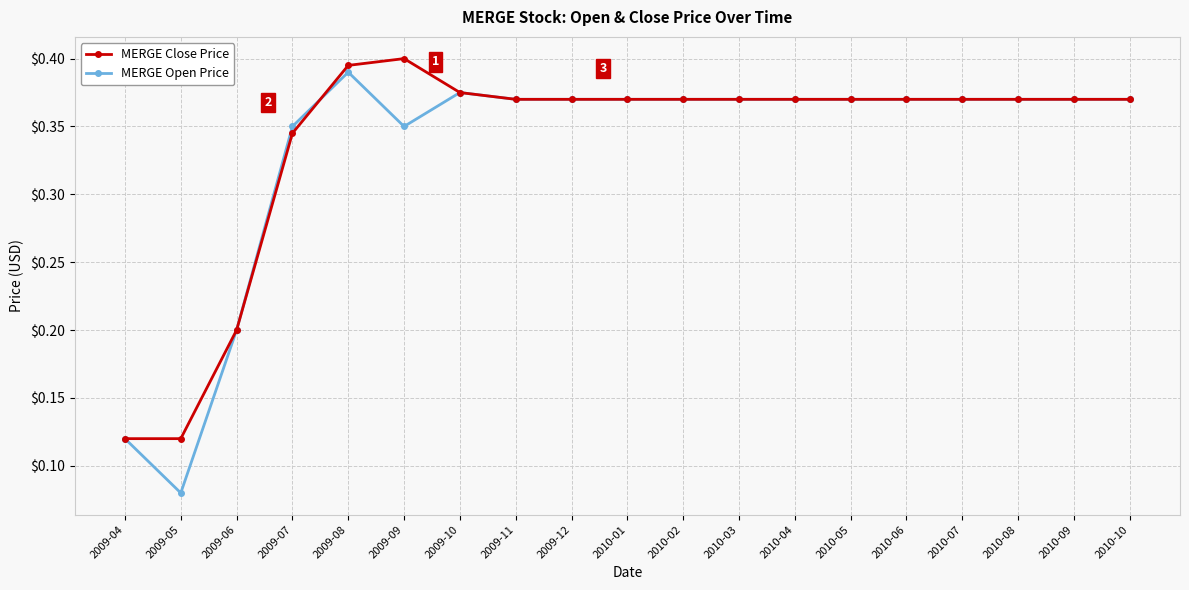

Which series has the largest range (max minus min)?

MERGE Open Price